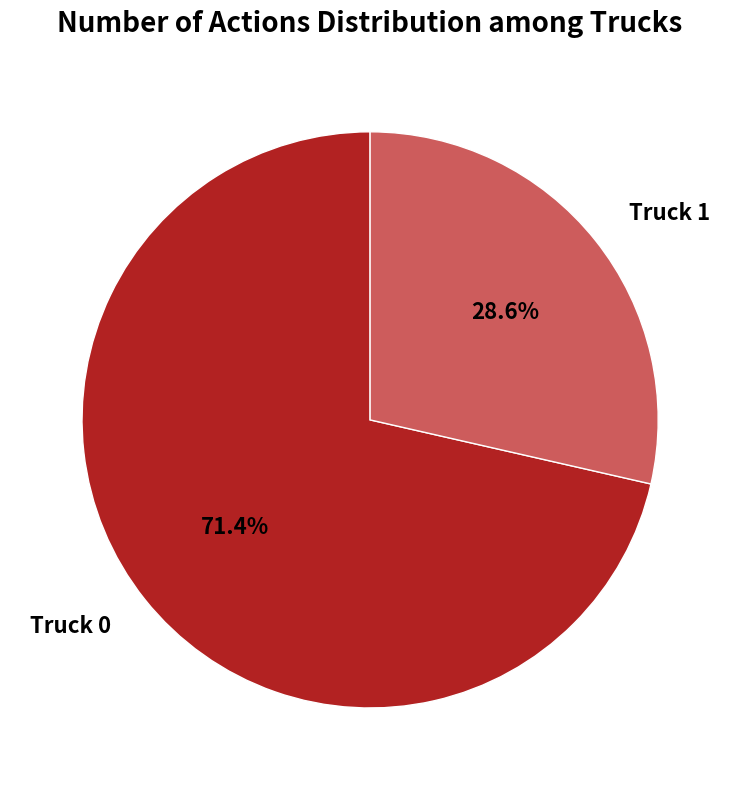

Is the sum of Truck 0 and Truck 1 greater than half?

Yes